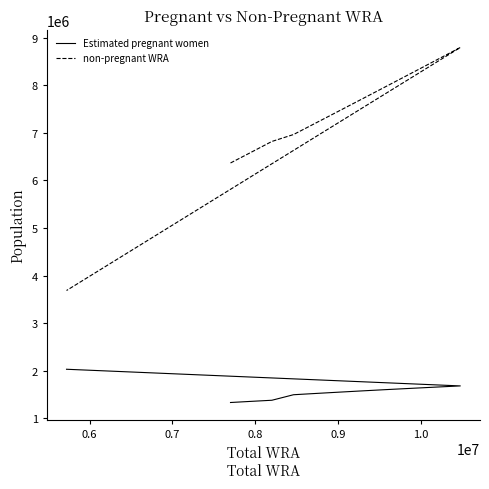

True or false: non-pregnant WRA has more than 0 interior local peaks.

True